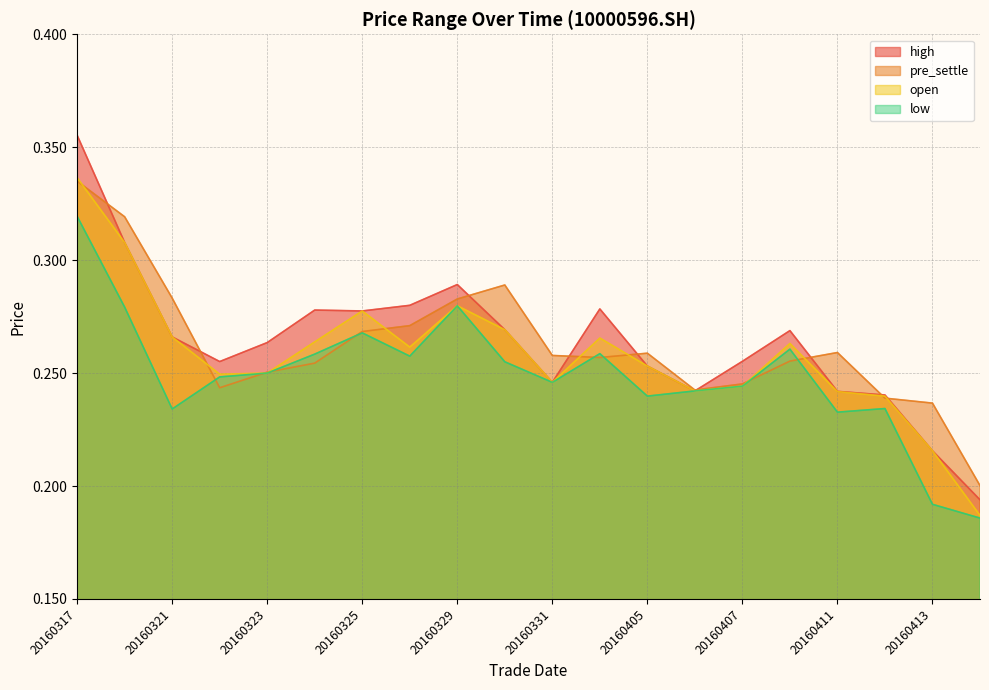

How many intersections are there between high and pre_settle?

9